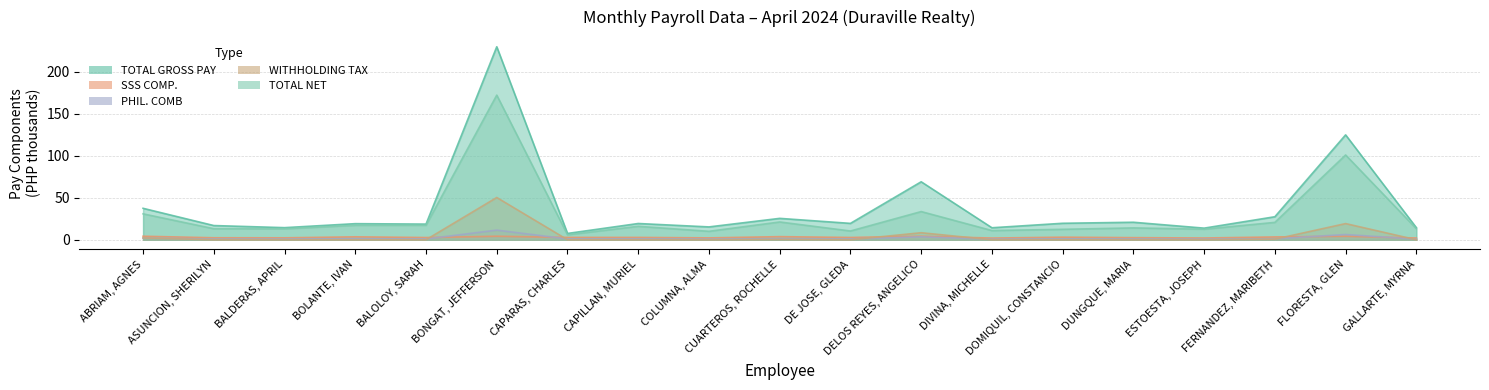

Reading left to right, what are all the values shown in this chart?

TOTAL GROSS PAY: 37.5	16.9	14.4	19.2	18.7	230.0	7.5	19.4	15.3	25.5	19.5	69.1	14.3	19.6	20.9	13.8	27.4	125.0	14.4
SSS COMP.: 4.2	2.4	2.3	3.5	2.7	4.2	2.8	2.8	2.2	3.7	2.7	4.2	2.0	3.1	2.5	2.1	3.4	4.2	2.1
PHIL. COMB: 2.0	0.9	0.8	1.2	1.0	11.5	1.0	1.0	0.8	1.3	1.0	3.5	0.7	1.1	0.9	0.8	1.2	6.2	0.8
WITHHOLDING TAX: 2.2	0.0	0.0	0.0	0.0	50.4	0.0	0.0	0.0	0.4	0.0	8.4	0.0	0.0	0.0	0.0	0.7	19.3	0.0
TOTAL NET: 30.9	13.2	13.1	17.2	17.3	172.3	5.9	16.0	10.1	21.2	10.4	33.6	11.0	12.4	14.1	12.6	20.7	101.1	13.2